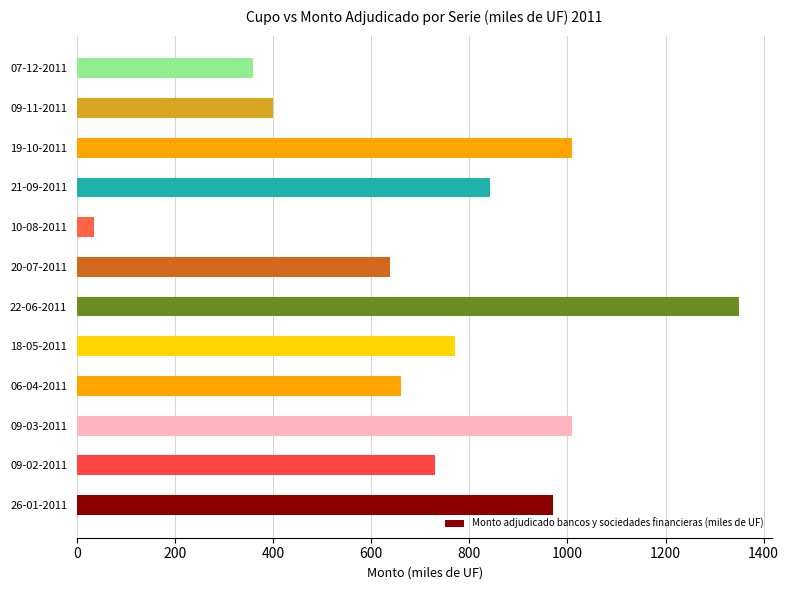

Where is the data nearest to the value 692?

06-04-2011